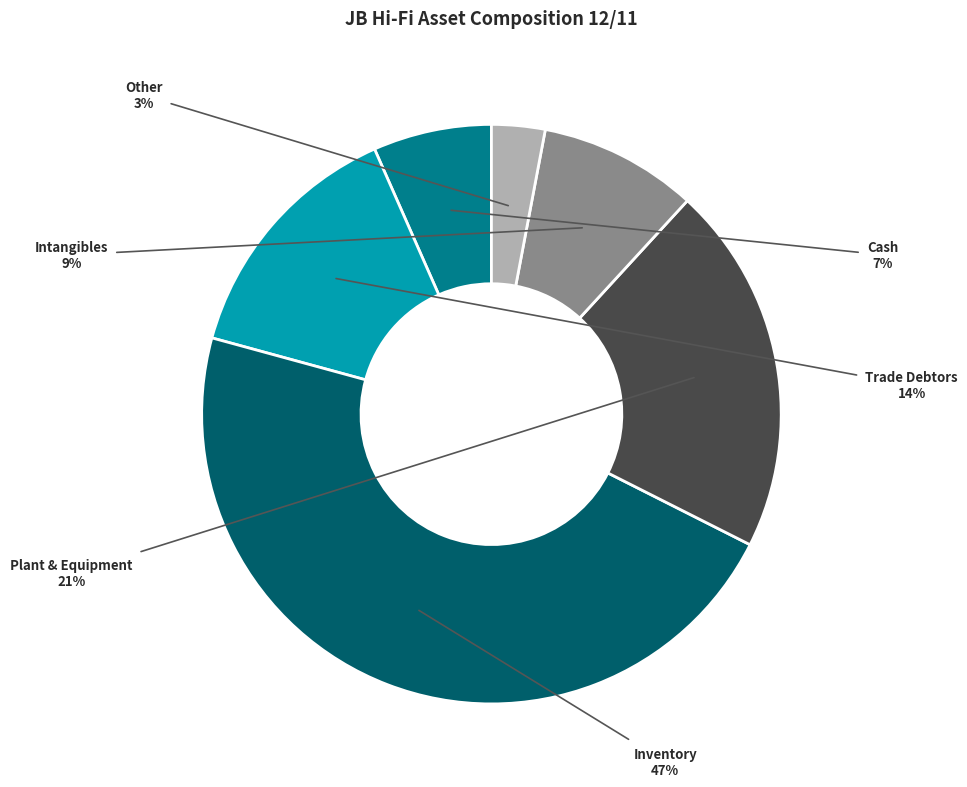

To the nearest percent, what is the difference between the largest and smallest slice percentages?

44%